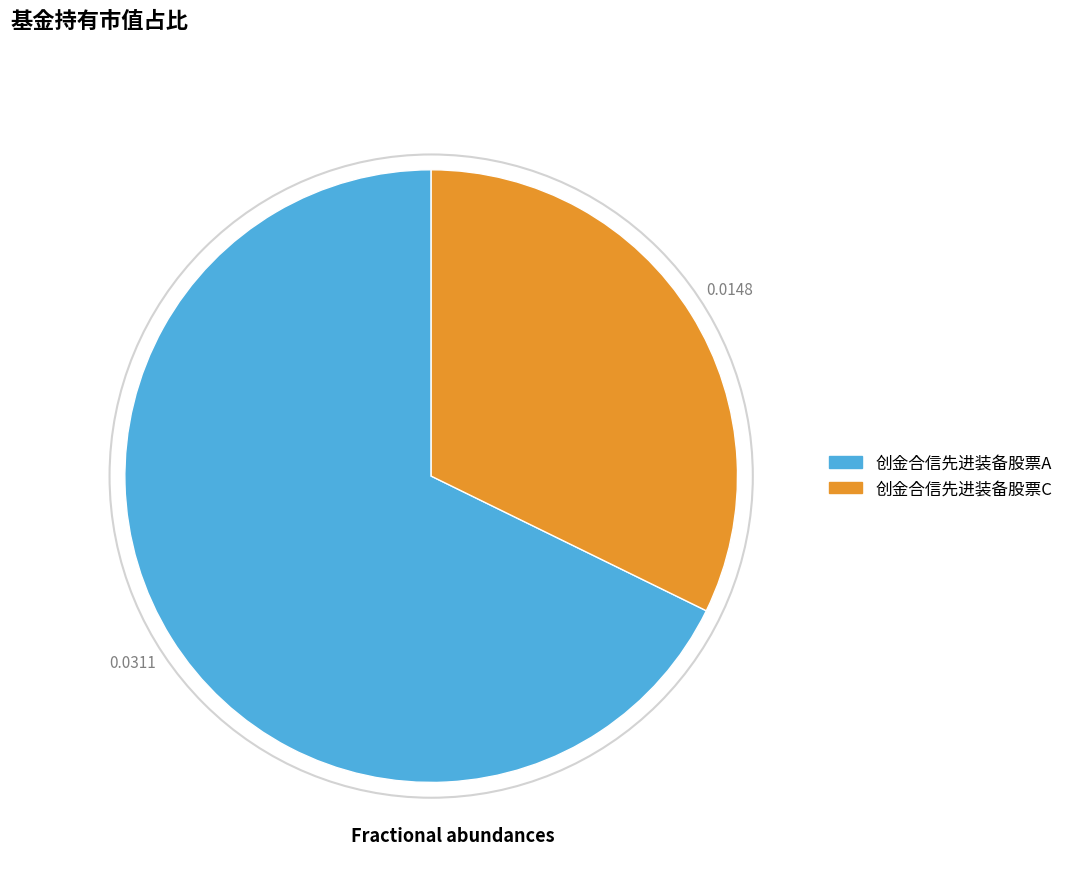

Is it true that 创金合信先进装备股票C is 21% of the pie?

False